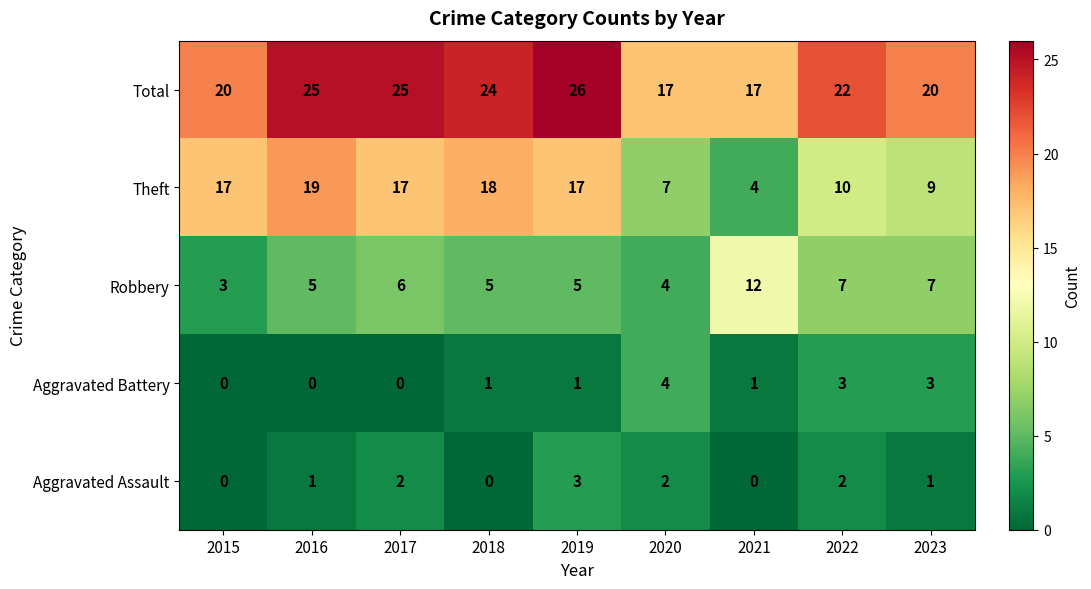

At 2022, list the series in order from largest to smallest.

Total, Theft, Robbery, Aggravated Battery, Aggravated Assault